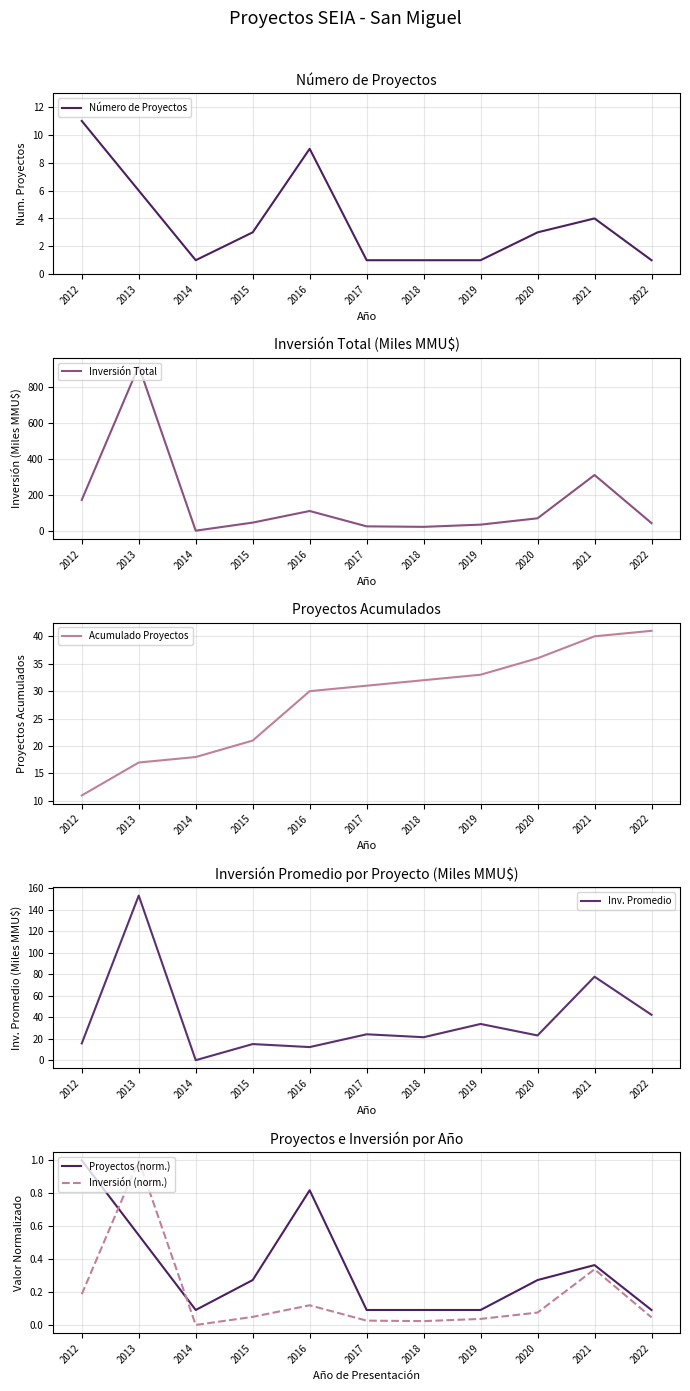

List the series in order of their peak value, highest first.

Inversión Total, Inv. Promedio, Acumulado Proyectos, Número de Proyectos, Proyectos (norm.), Inversión (norm.)